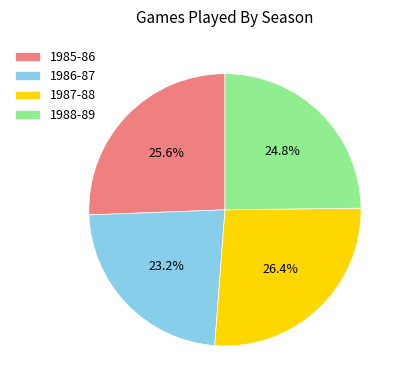

To the nearest percent, what is the combined percentage of 1985-86 and 1987-88?

52%